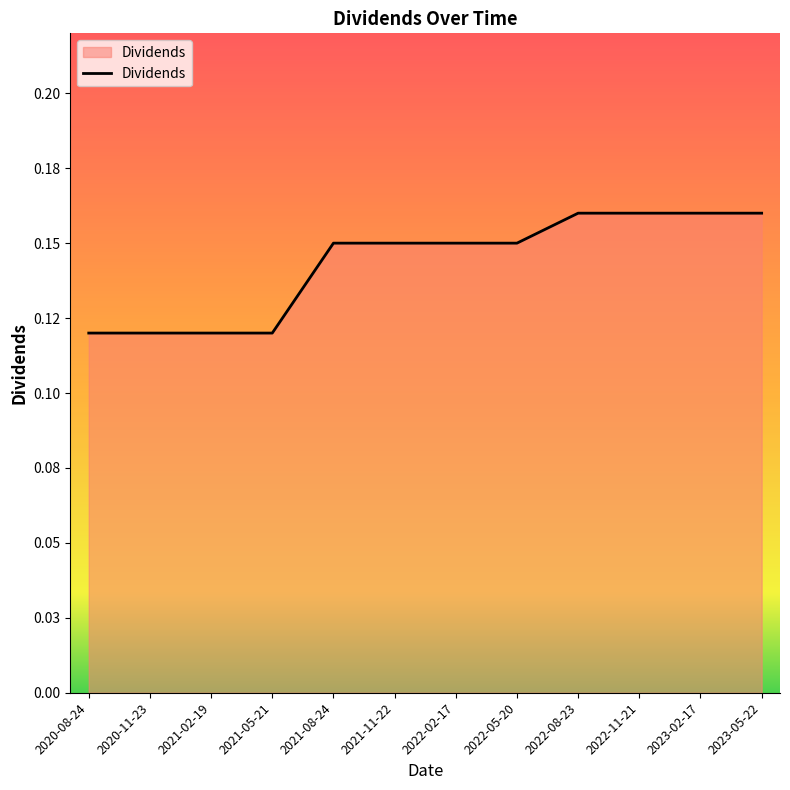

Rank the categories by value from lowest to highest.

2020-08-24, 2020-11-23, 2021-02-19, 2021-05-21, 2021-08-24, 2021-11-22, 2022-02-17, 2022-05-20, 2022-08-23, 2022-11-21, 2023-02-17, 2023-05-22